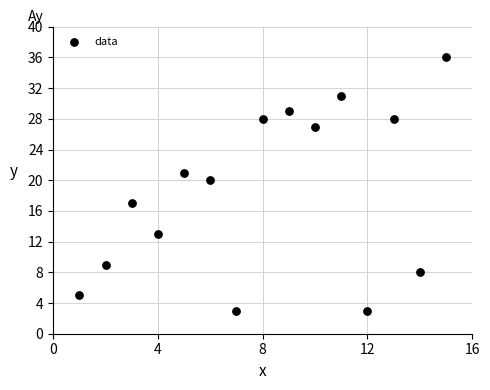

What is the range of Y values (max minus min)?

33